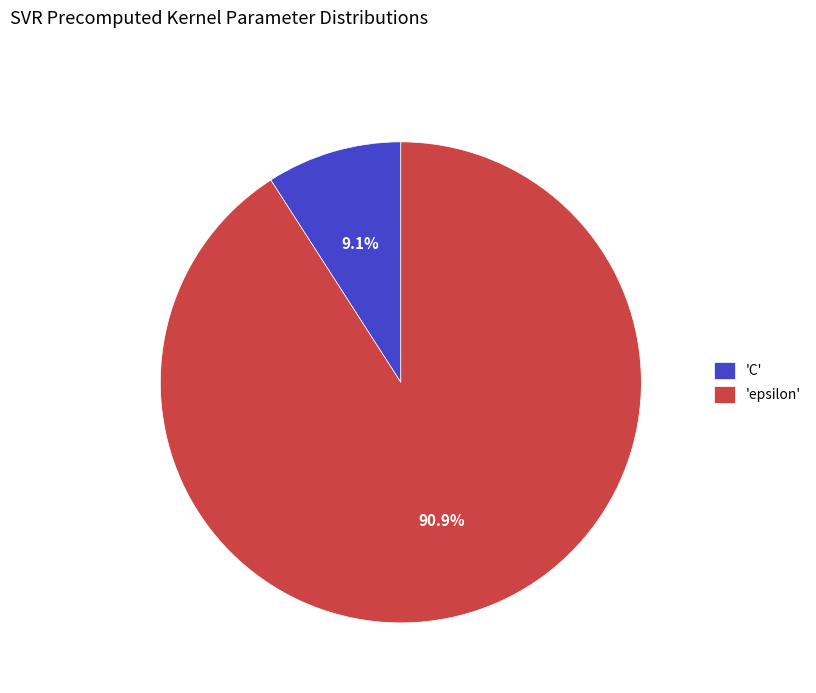

Which category has the smallest portion of the pie?

'C'